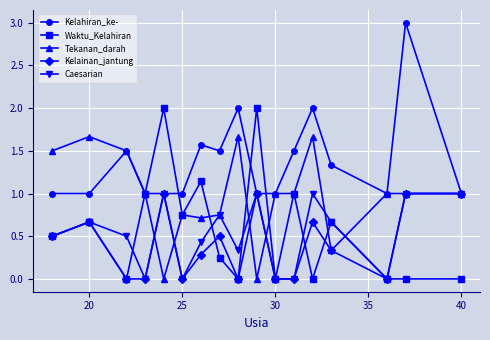

Which series has the largest total across all categories?

Kelahiran_ke-